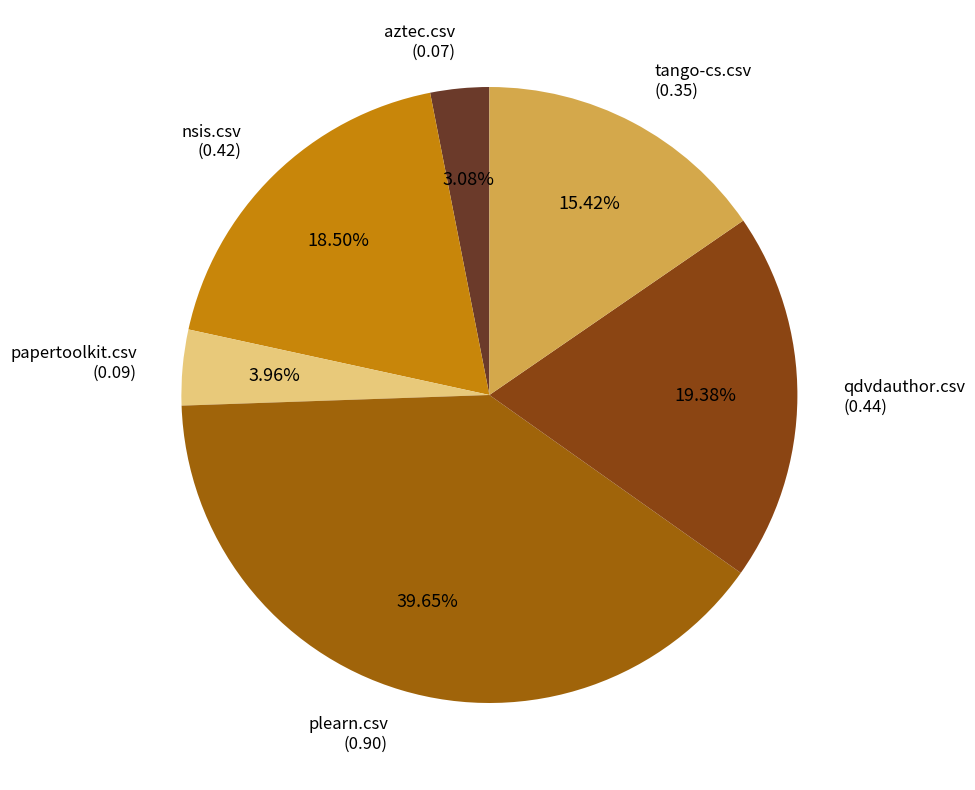

Which has a higher value, papertoolkit.csv or tango-cs.csv?

tango-cs.csv